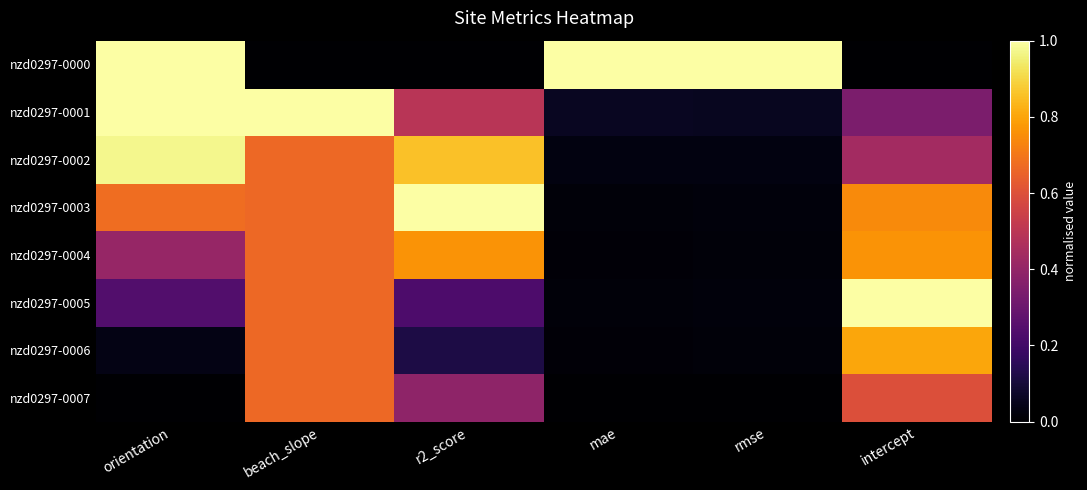

Reading left to right, list all the values displayed in this chart.

nzd0297-0000: orientation=1.0	beach_slope=0.0	r2_score=0.0	mae=1.0	rmse=1.0	intercept=0.0
nzd0297-0001: orientation=1.0	beach_slope=1.0	r2_score=0.5	mae=0.1	rmse=0.1	intercept=0.3
nzd0297-0002: orientation=1.0	beach_slope=0.7	r2_score=0.9	mae=0.0	rmse=0.0	intercept=0.4
nzd0297-0003: orientation=0.7	beach_slope=0.7	r2_score=1.0	mae=0.0	rmse=0.0	intercept=0.7
nzd0297-0004: orientation=0.4	beach_slope=0.7	r2_score=0.8	mae=0.0	rmse=0.0	intercept=0.8
nzd0297-0005: orientation=0.2	beach_slope=0.7	r2_score=0.2	mae=0.0	rmse=0.0	intercept=1.0
nzd0297-0006: orientation=0.0	beach_slope=0.7	r2_score=0.1	mae=0.0	rmse=0.0	intercept=0.8
nzd0297-0007: orientation=0.0	beach_slope=0.7	r2_score=0.4	mae=0.0	rmse=0.0	intercept=0.6